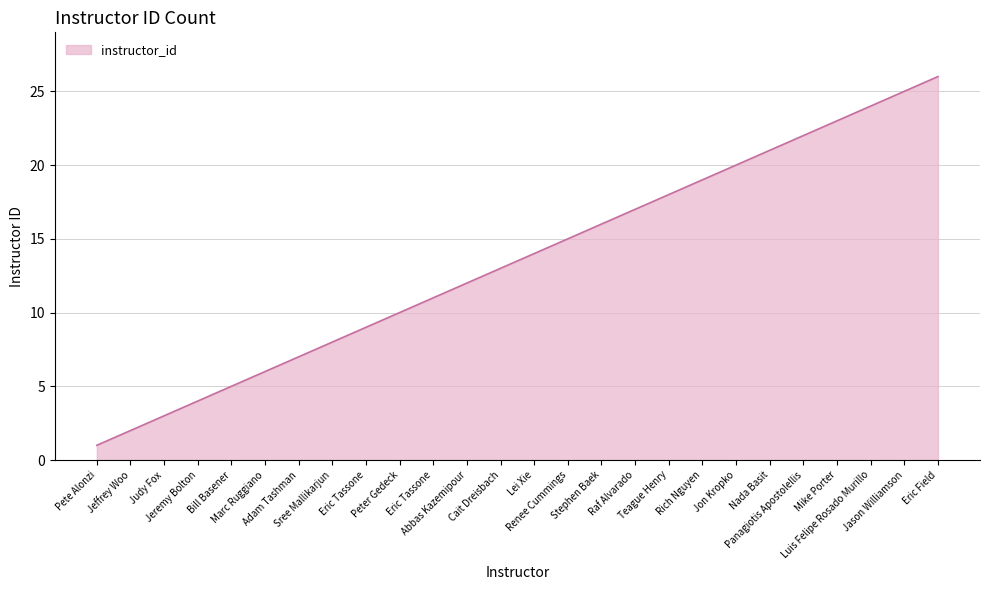

What is the minimum value shown in the chart?

1